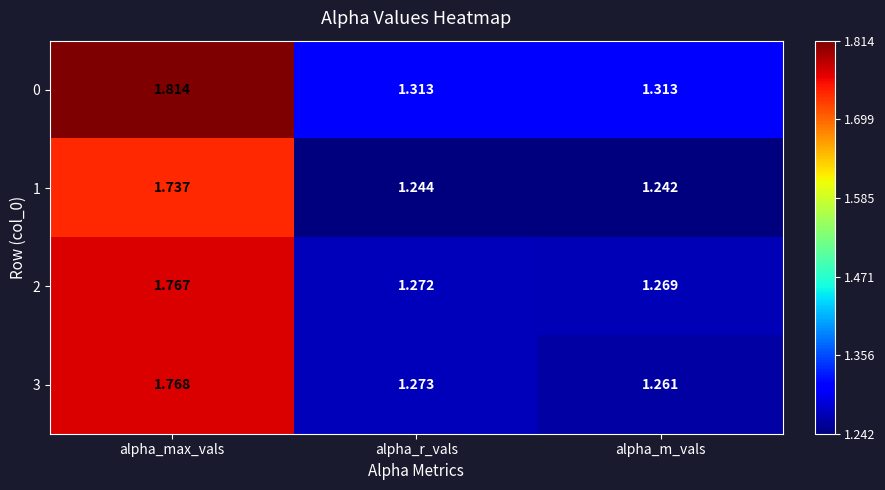

Rank the categories by 2 value from highest to lowest.

alpha_max_vals, alpha_r_vals, alpha_m_vals